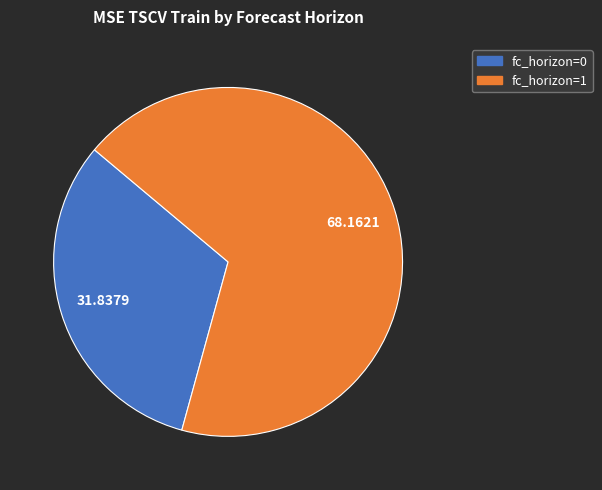

What is the largest slice in the pie chart?

fc_horizon=1